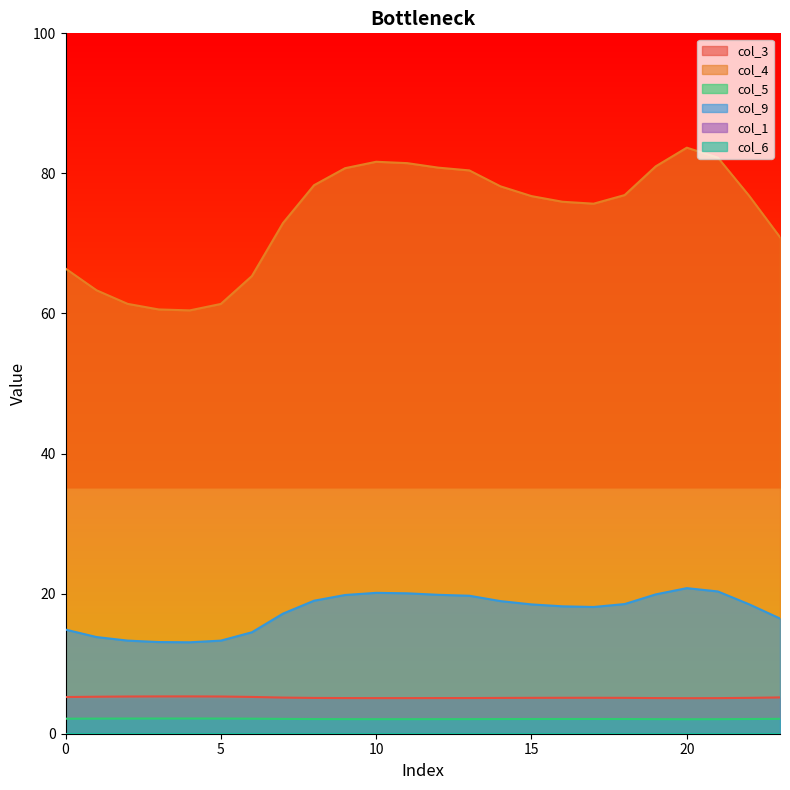

What is the difference between the col_9 values at 16 and 6?

3.7